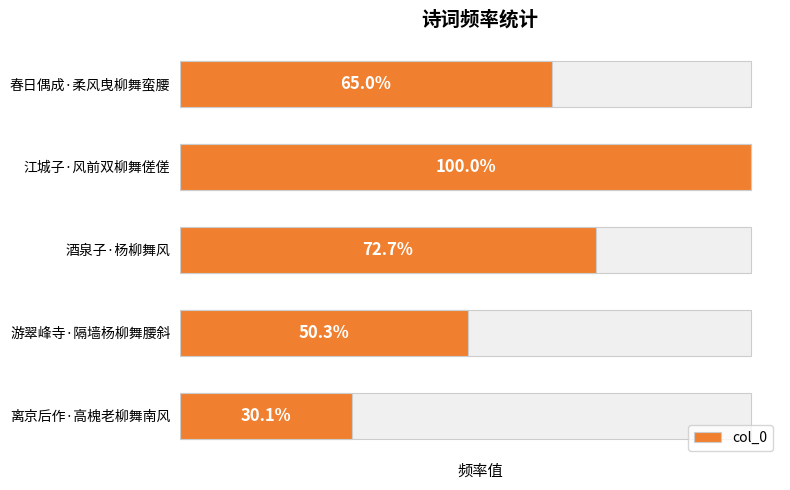

List the labels in order of value, smallest first.

离京后作·高槐老柳舞南风, 游翠峰寺·隔墙杨柳舞腰斜, 春日偶成·柔风曳柳舞蛮腰, 酒泉子·杨柳舞风, 江城子·风前双柳舞傞傞